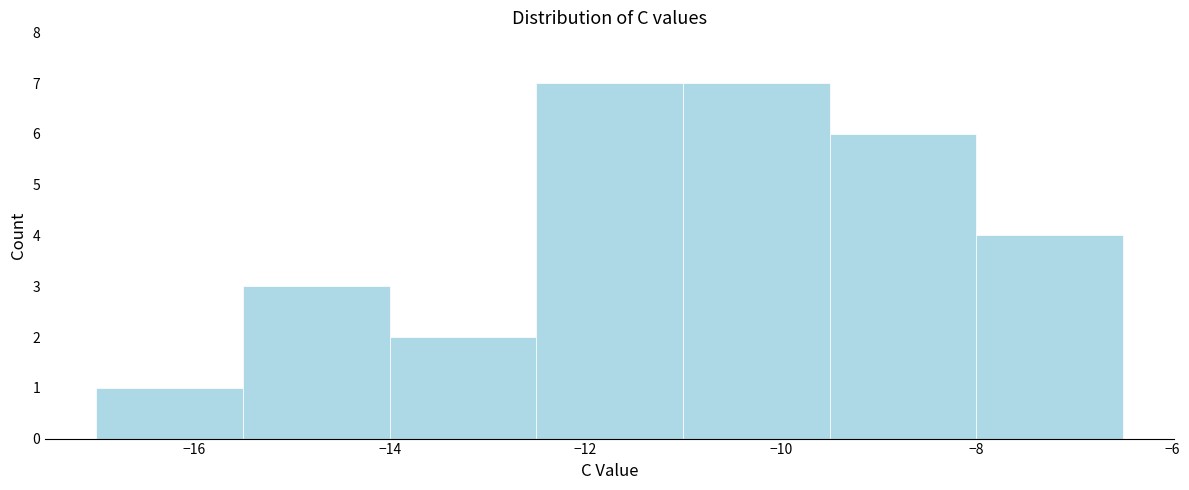

Reading left to right, transcribe this chart: for each bar, give the range it covers on the x-axis and its height. Neither the bar edges nor the heights are printed on the chart, so give them approximately, as read against the axes.

-17.0 to -15.5: 1
-15.5 to -14.0: 3
-14.0 to -12.5: 2
-12.5 to -11.0: 7
-11.0 to -9.5: 7
-9.5 to -8.0: 6
-8.0 to -6.5: 4